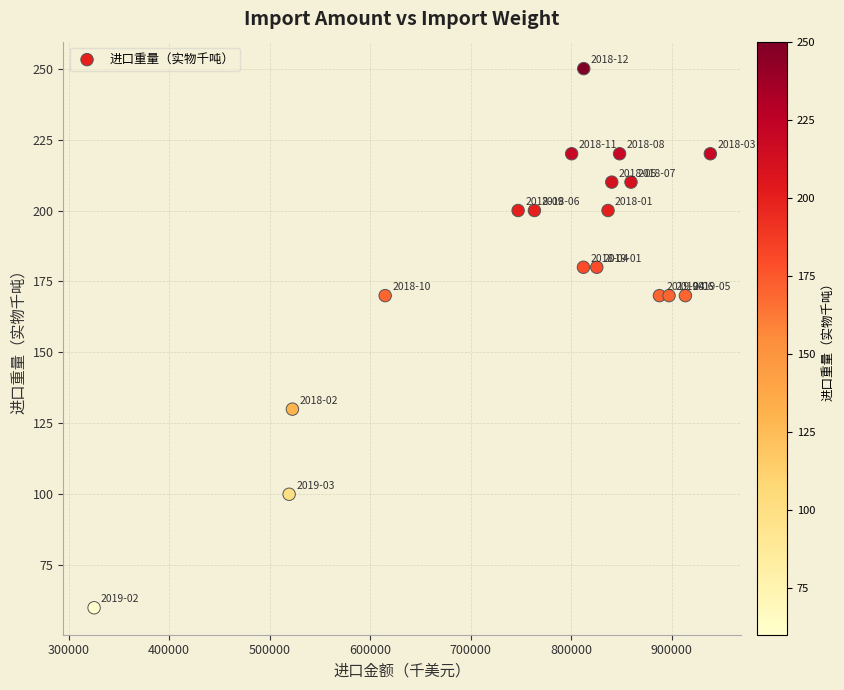

What is the range of Y values (max minus min)?

190